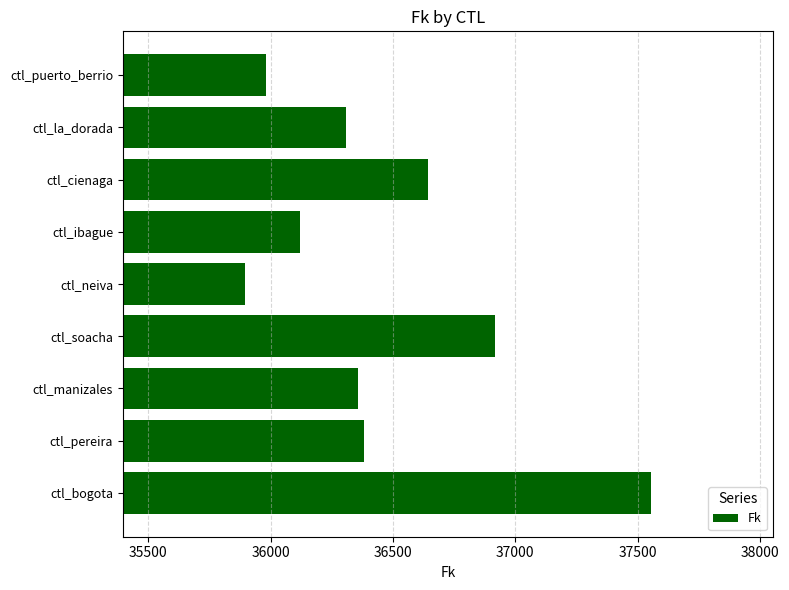

Reading bottom to top, transcribe all the data shown in this chart.

37553.7	36382.8	36358.9	36915.3	35896.5	36119.6	36642.7	36307.2	35981.6